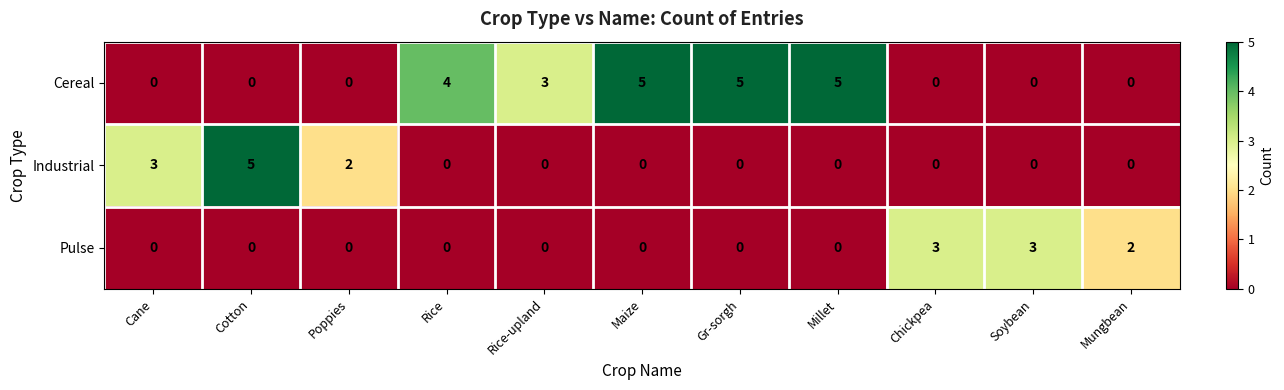

What is the approximate value of Cereal at Gr-sorgh?

5